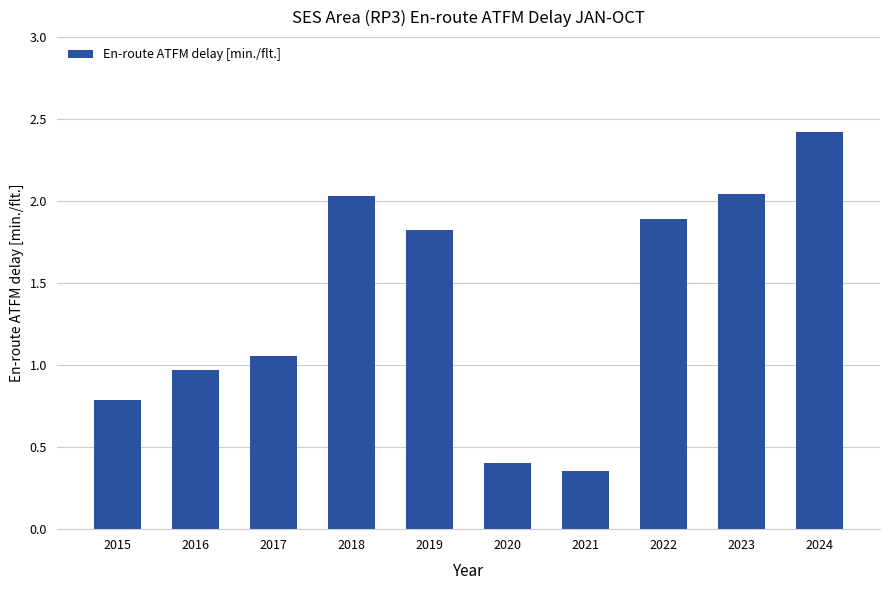

Where does the data first go above 1?

2017